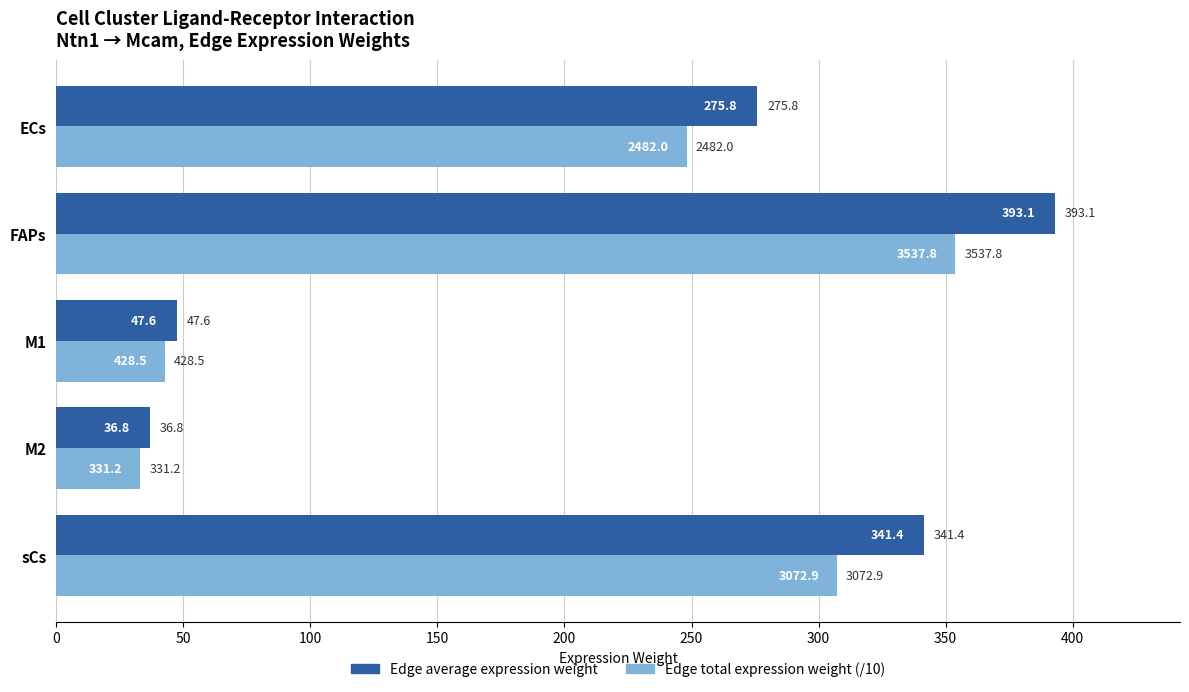

Where is Edge average expression weight nearest to the value 214?

ECs